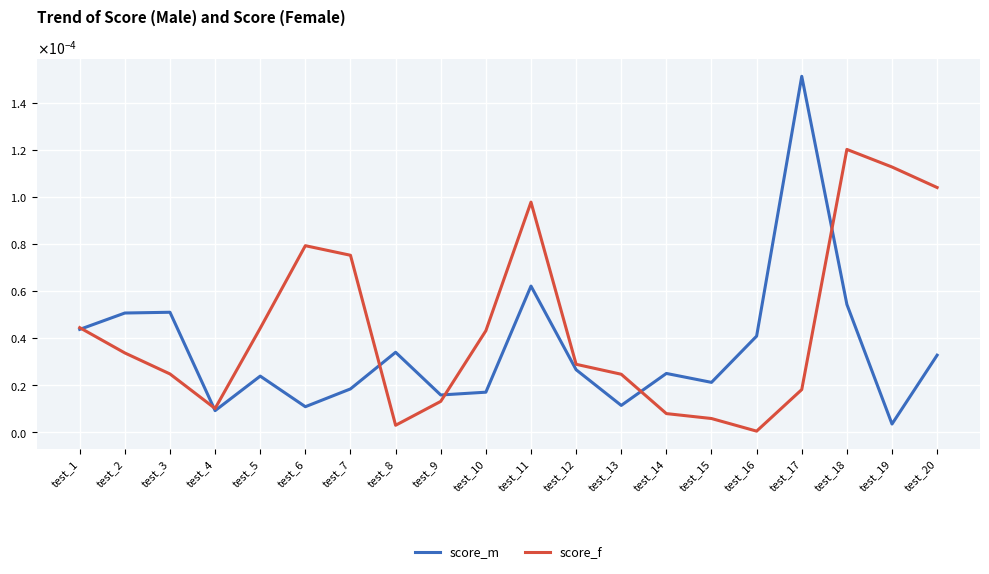

Is this an area chart (filled region under the line)?

No